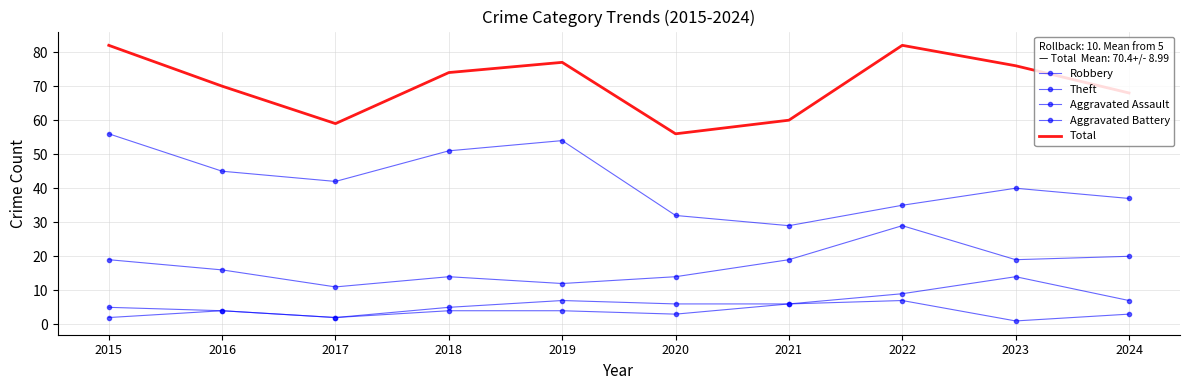

How many values in the Aggravated Assault series are below 4?

5